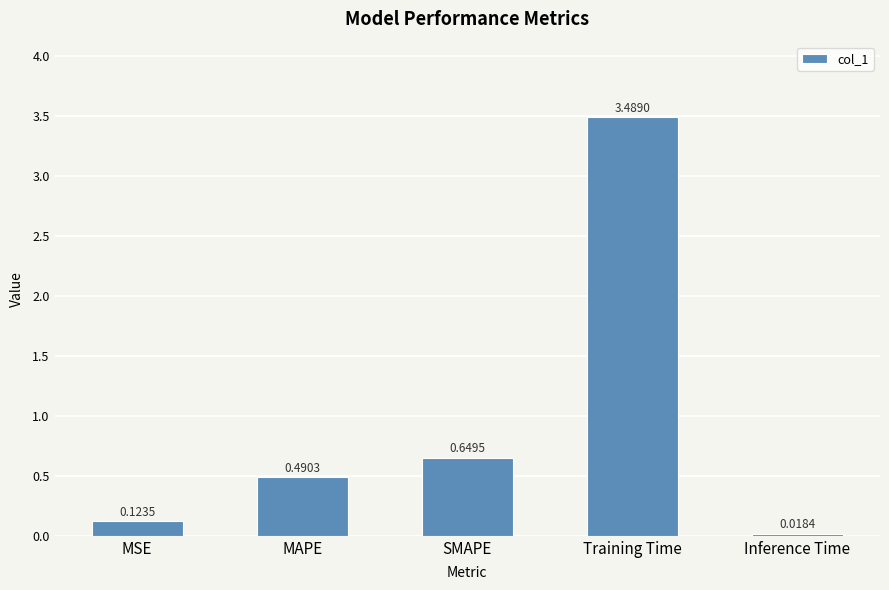

What is the sum of all values?

4.8